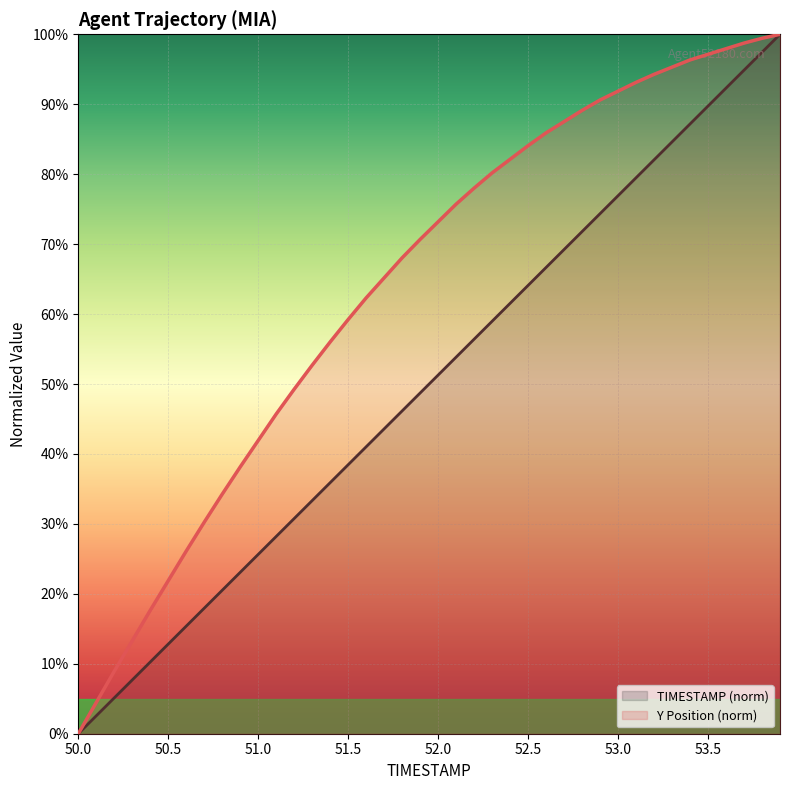

Read the Y value at 52.3.

80.2